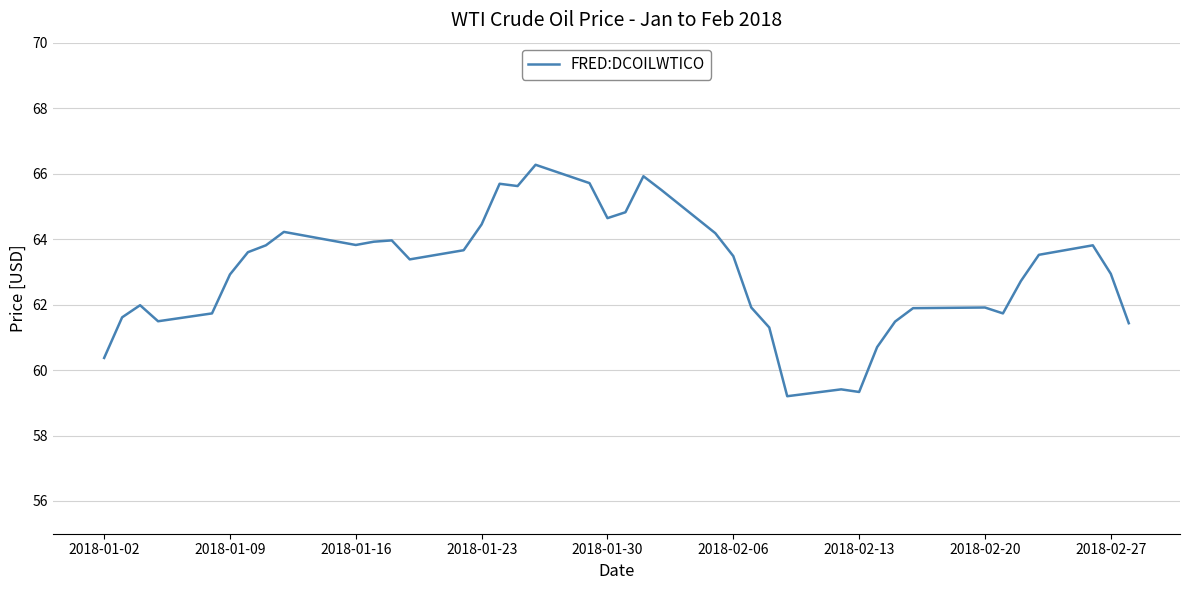

What is the maximum value shown in the chart?

66.3